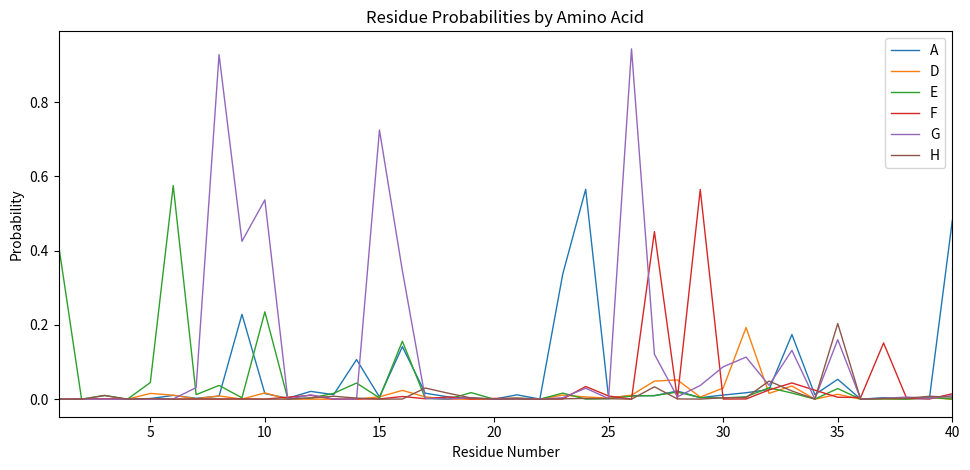

Which series has the largest total across all categories?

G